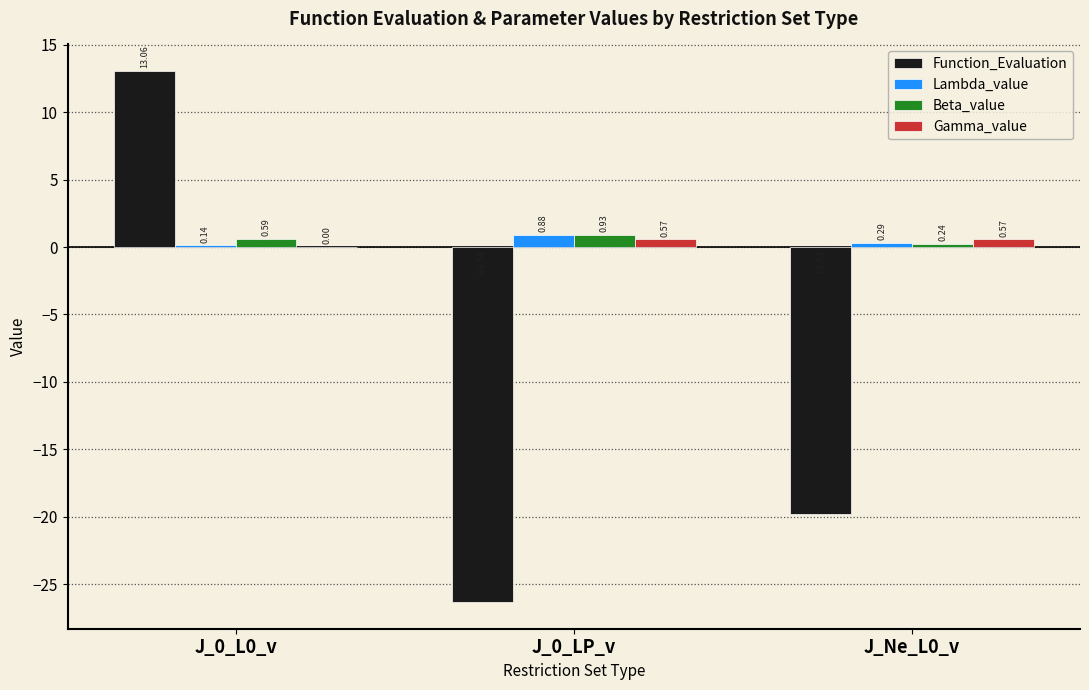

Which series has the largest range (max minus min)?

Function_Evaluation